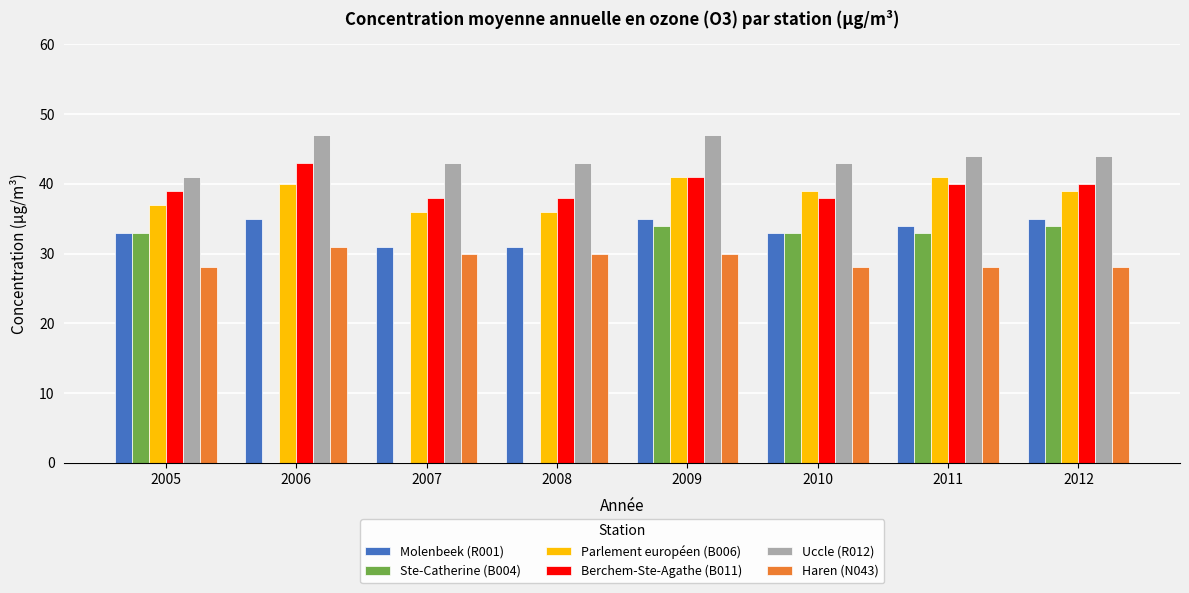

Which category has the highest value in the Molenbeek (R001) series?

2006